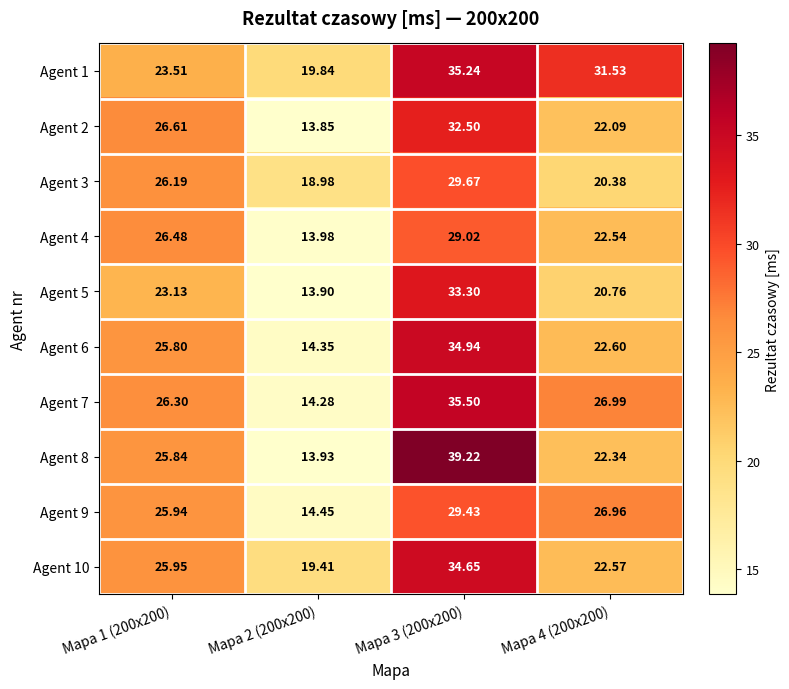

How many distinct data groups are displayed?

10